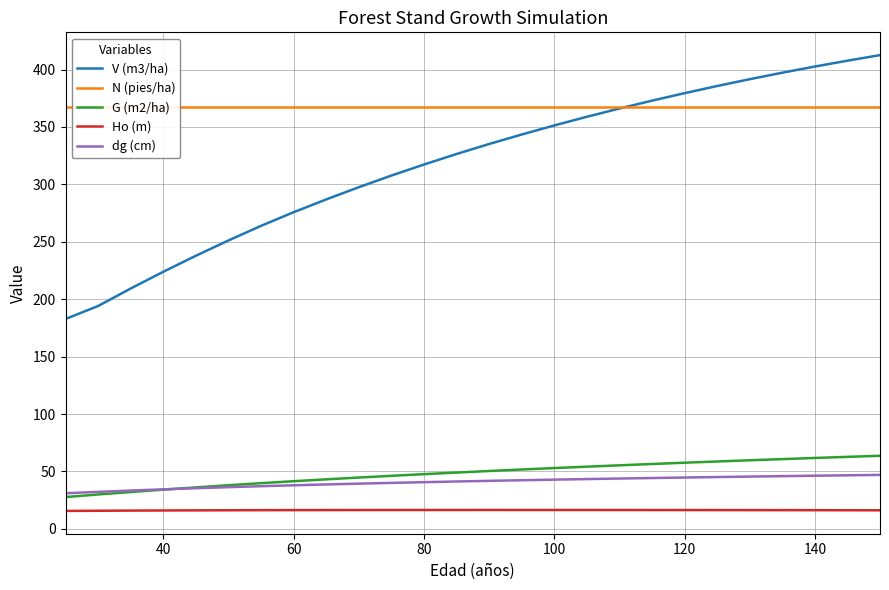

Rank the series by their maximum value, from highest to lowest.

V (m3/ha), N (pies/ha), G (m2/ha), dg (cm), Ho (m)